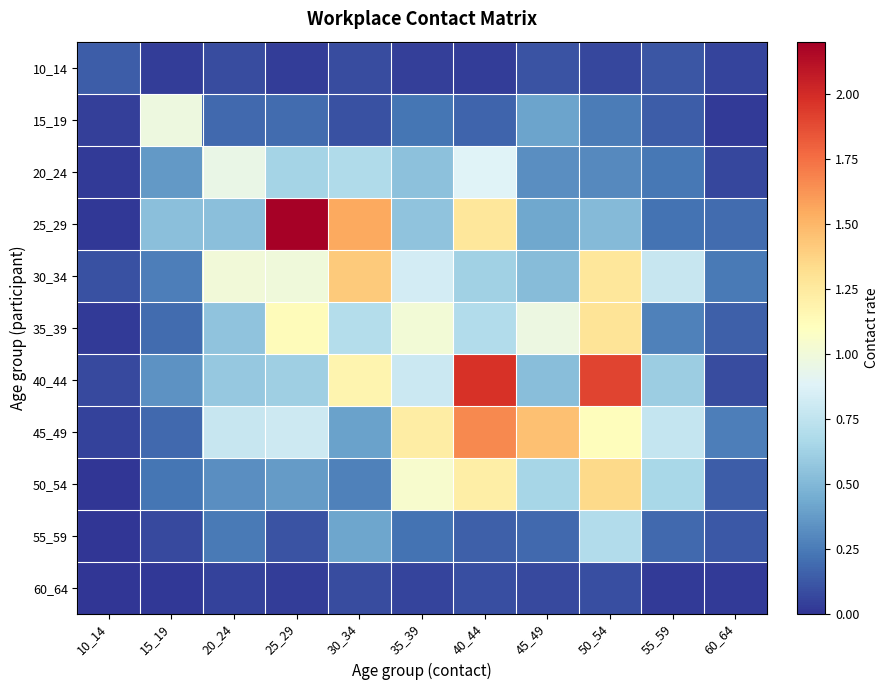

Which has a higher value, 50_54 or 40_44?

50_54